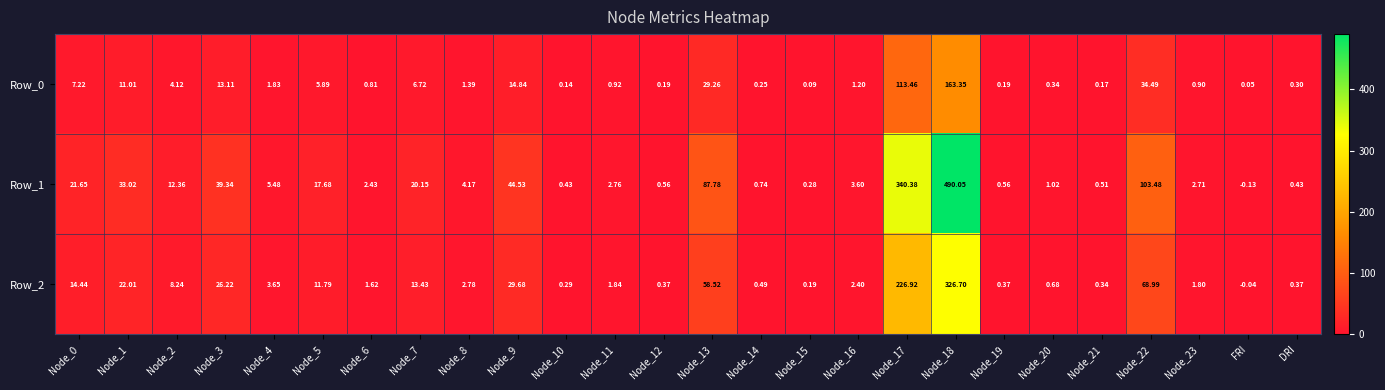

Is the value of Row_2 at Node_17 greater than the value of Row_0 at Node_2?

Yes